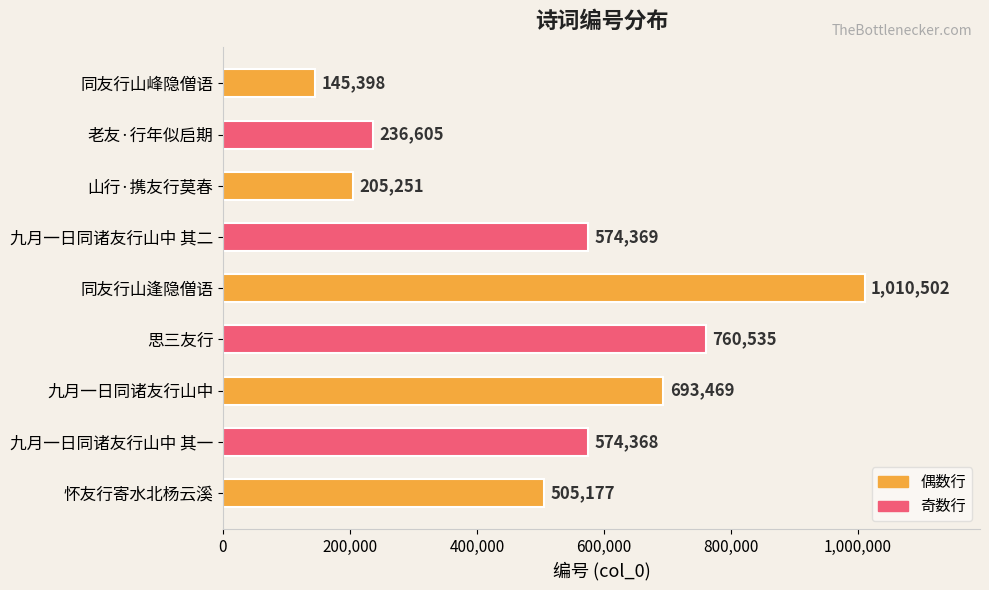

What is the change in value from 同友行山逢隐僧语 to 同友行山峰隐僧语?

-865104